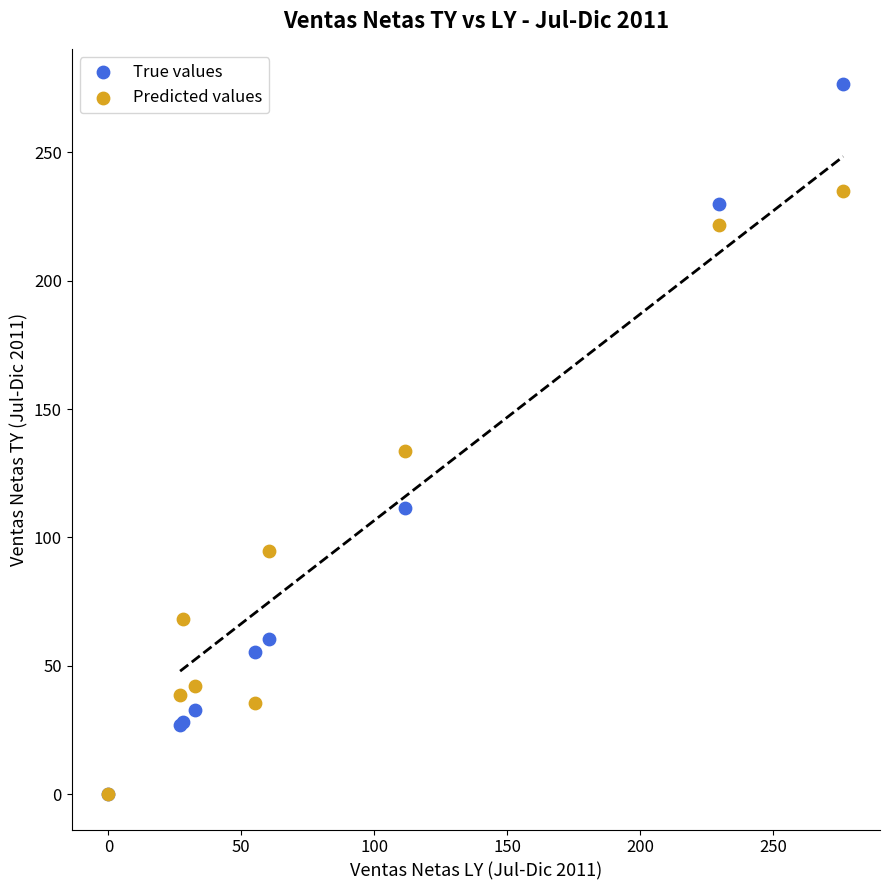

Which series reaches the maximum Y coordinate?

True values